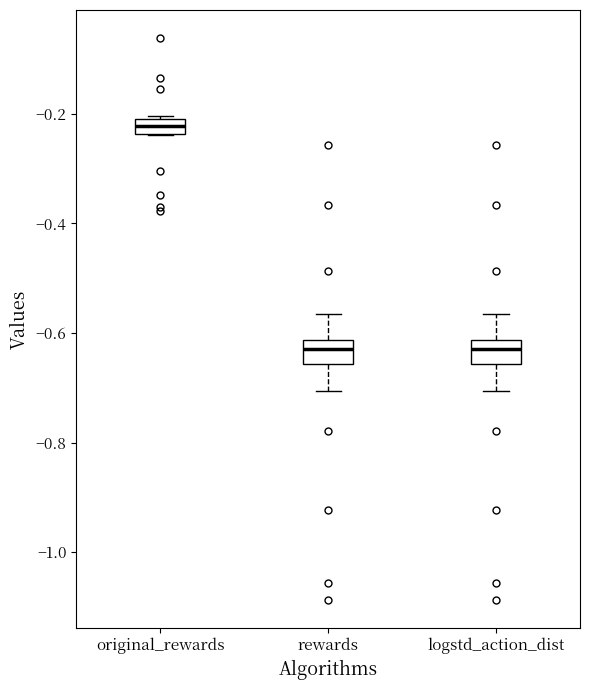

Which box's median line is the highest?

original_rewards